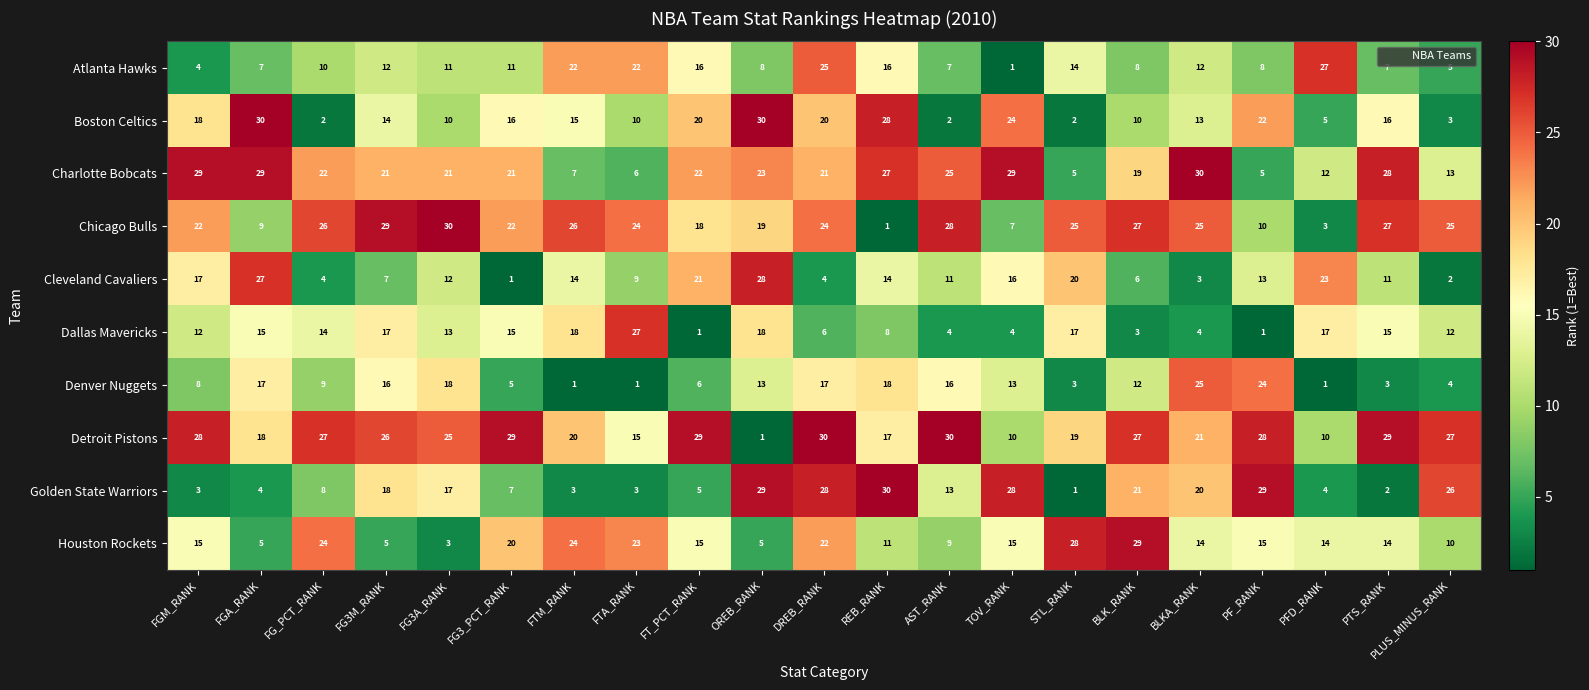

Which category has the lowest value in the Golden State Warriors series?

STL_RANK